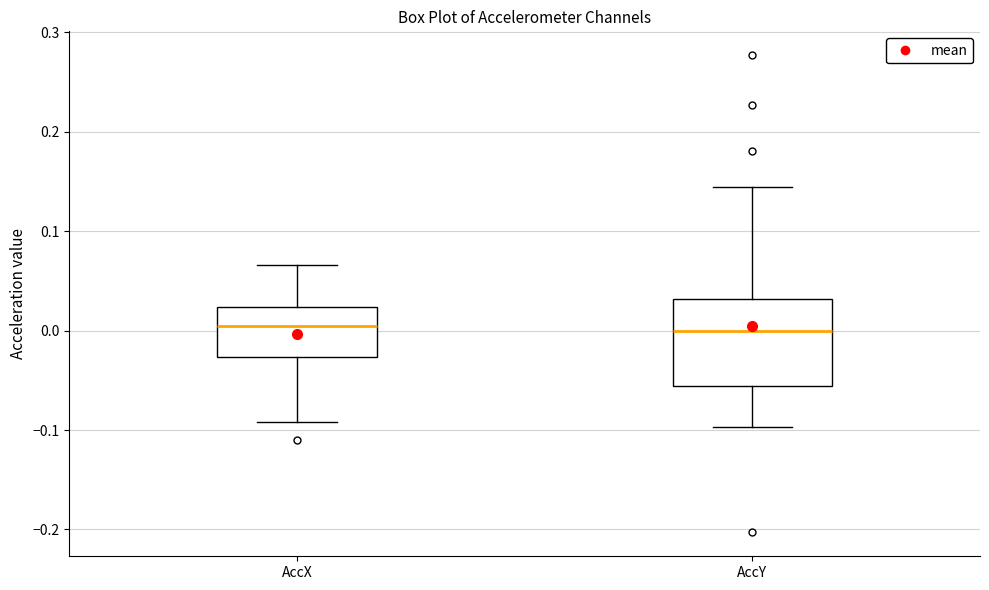

Where is the upper edge of the box for AccX on the y-axis? The values are not printed on the chart, so give them approximately, as read against the axis.

0.02